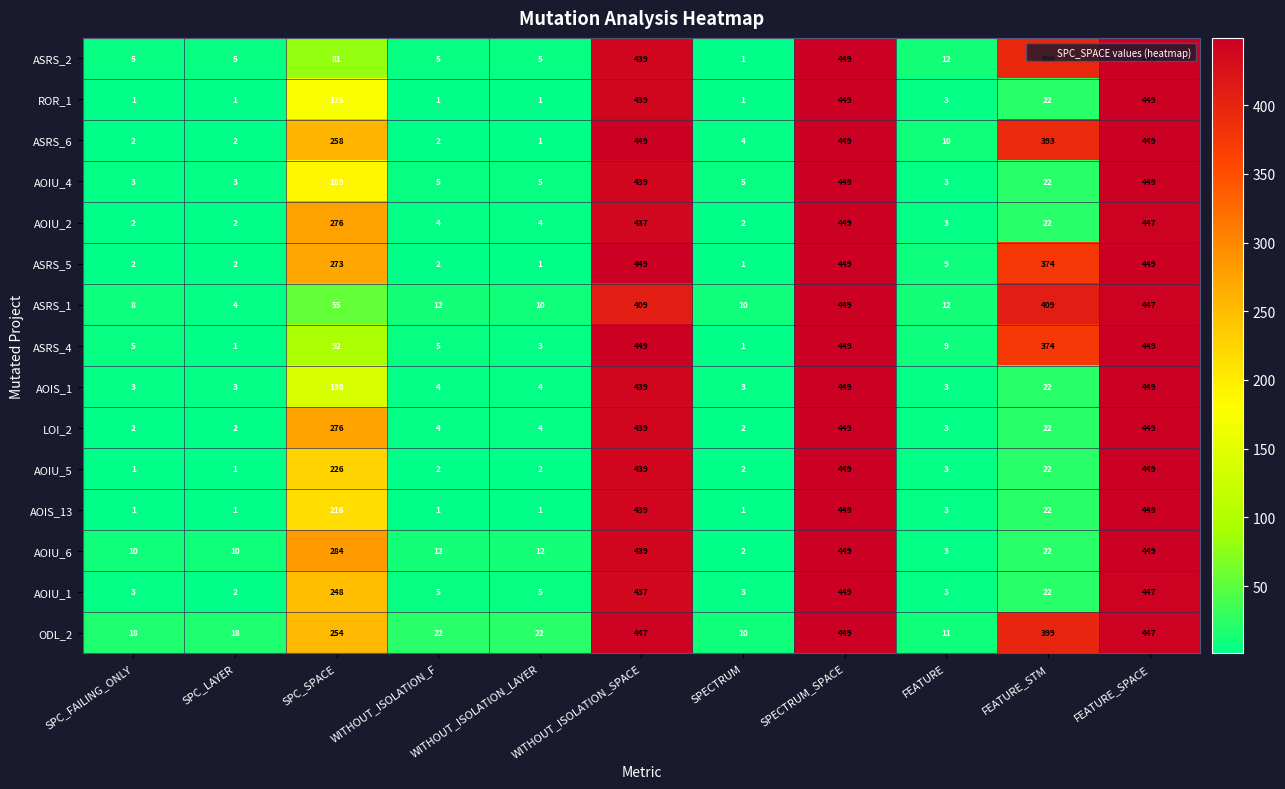

Between SPC_SPACE and FEATURE_STM, which series saw the biggest shift?

ASRS_1